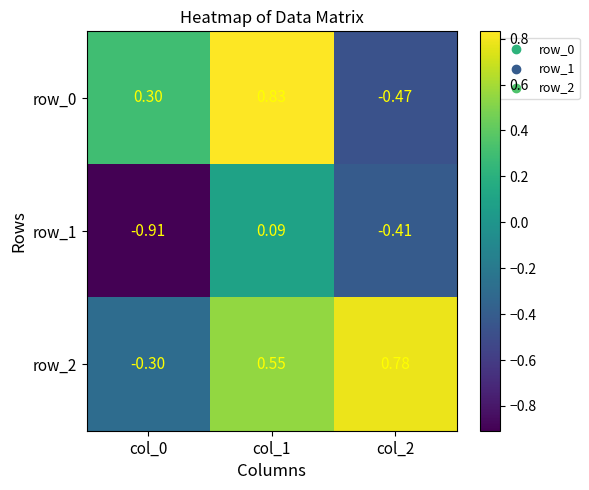

What is the difference between the row_1 values at col_0 and col_1?

1.0